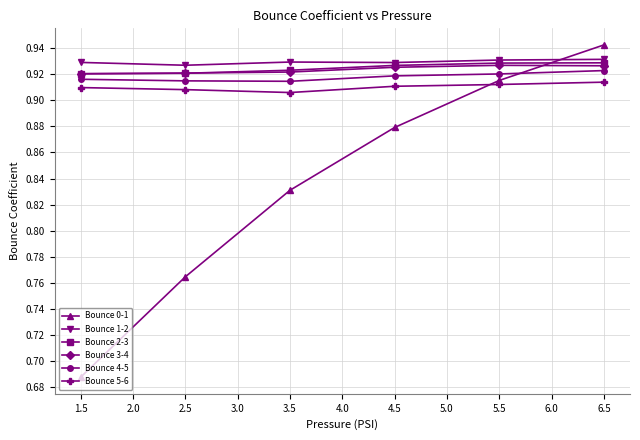

How many distinct data groups are displayed?

6